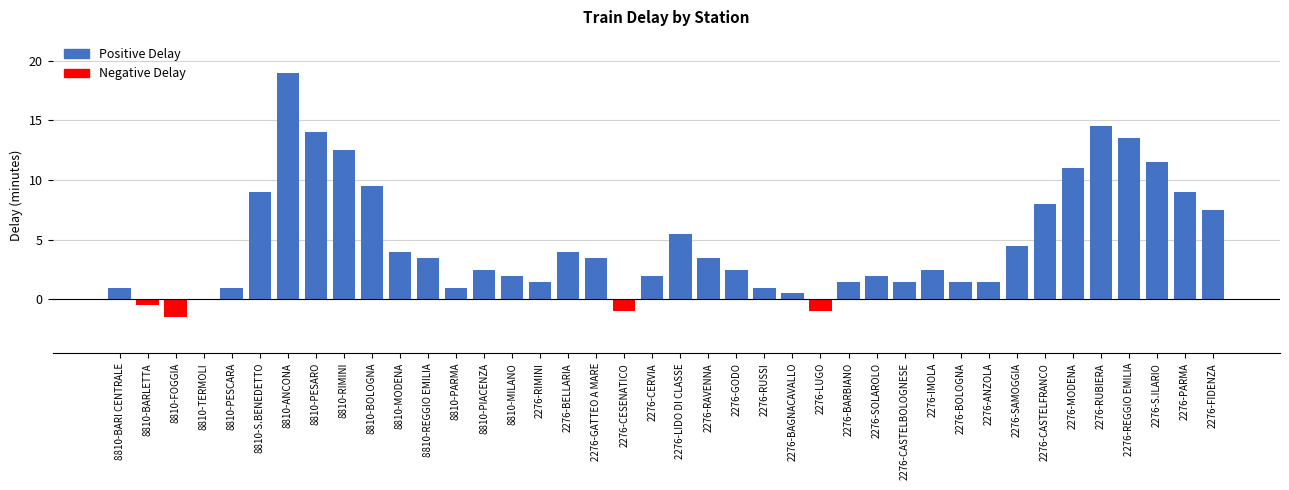

Which series has the widest spread of values?

Positive Delay